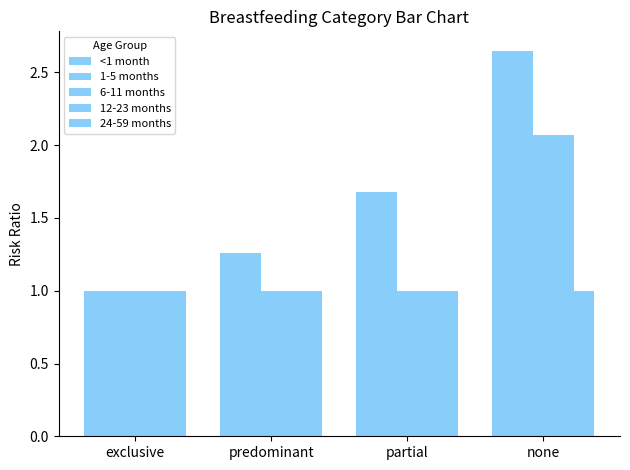

What is the sum of all 1-5 months values?

6.6